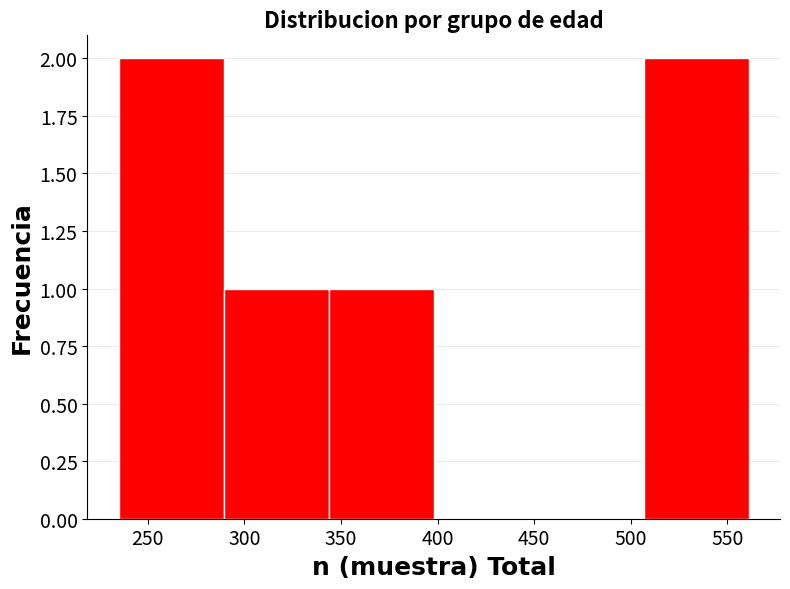

What is the height of the bar covering 505 to 560 on the x-axis? Neither the bar edges nor the heights are printed on the chart, so give them approximately, as read against the axes.

2